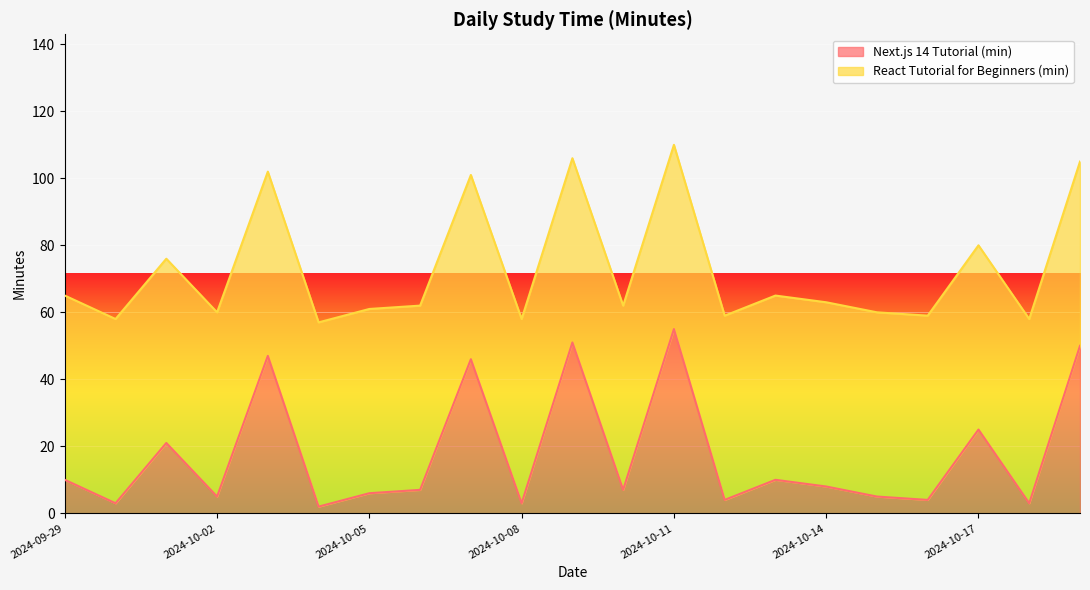

Which has a higher value, 2024-10-17 or 2024-10-19?

2024-10-19